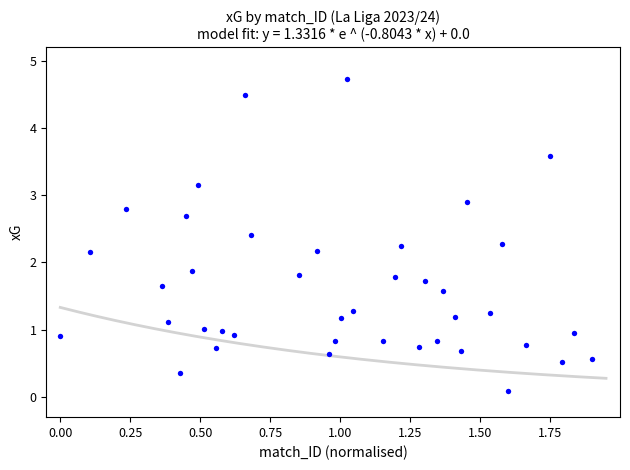

What is the range of Y values (max minus min)?

4.6